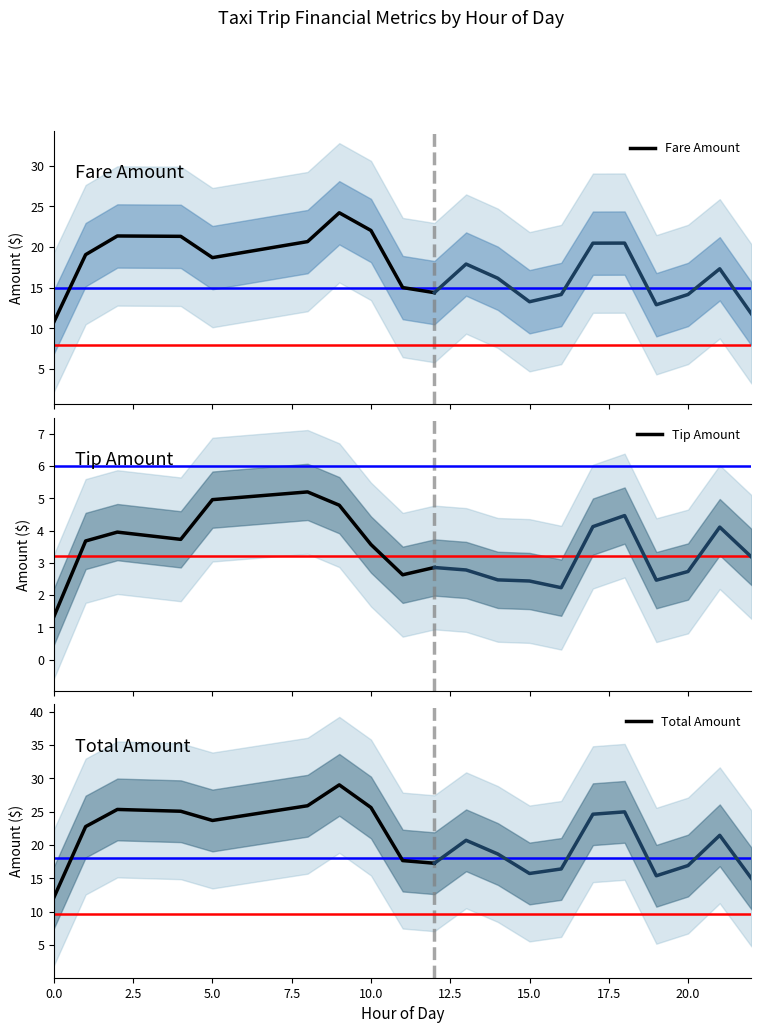

What is the highest value of the Total Amount series?

29.0